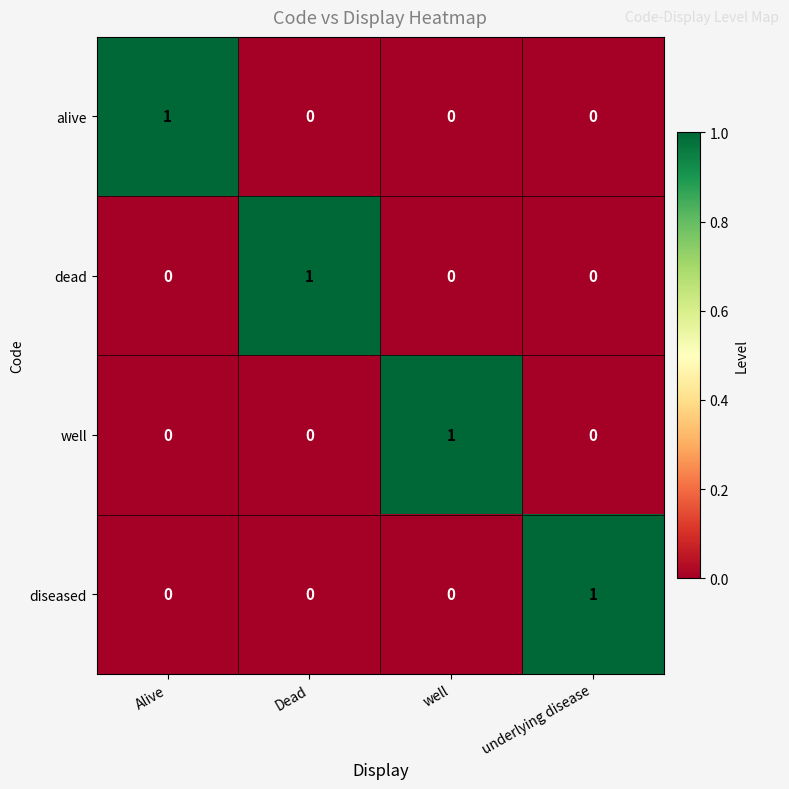

Is it true that diseased equals 0 at Alive?

True